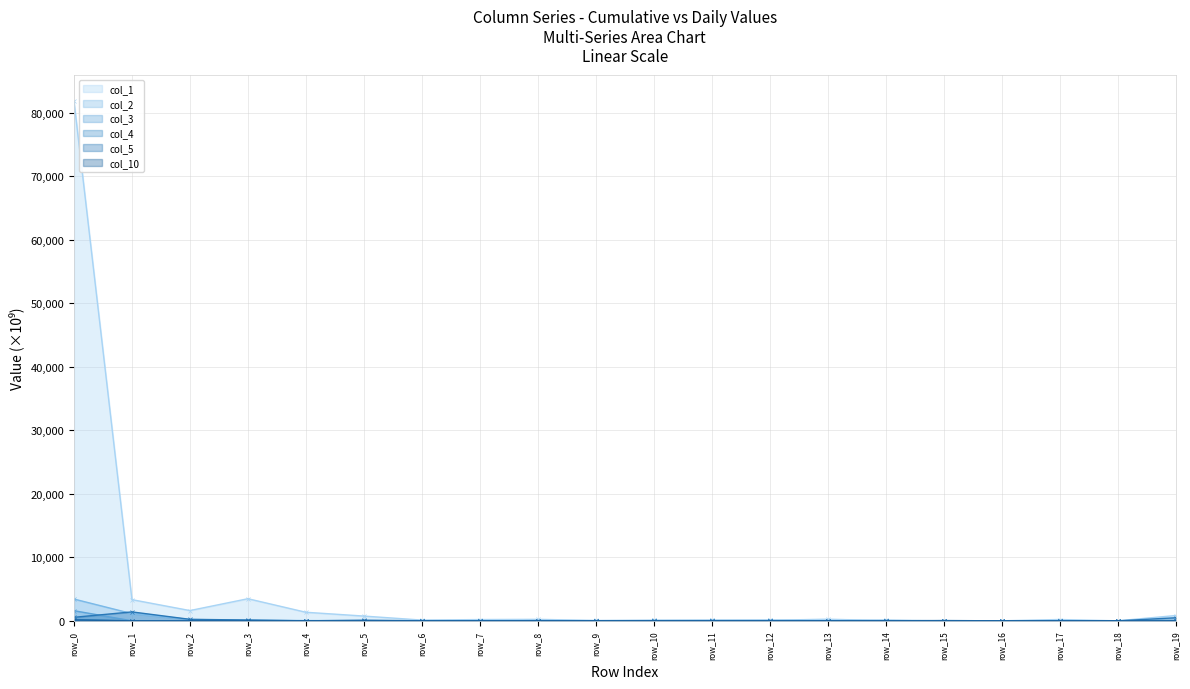

Does the chart have visible grid lines?

Yes